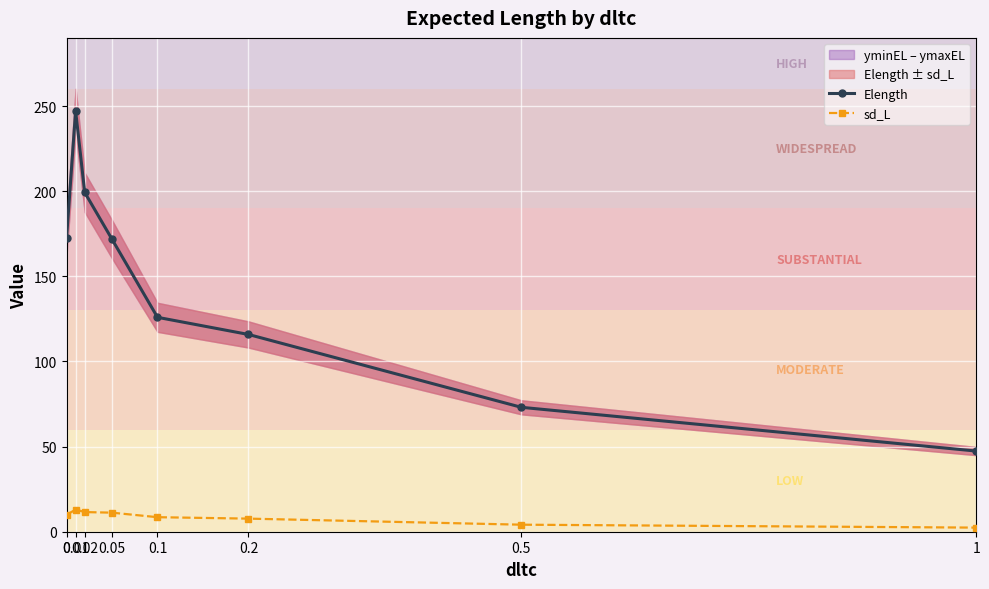

At 0.01, list the series in order from largest to smallest.

Elength, sd_L